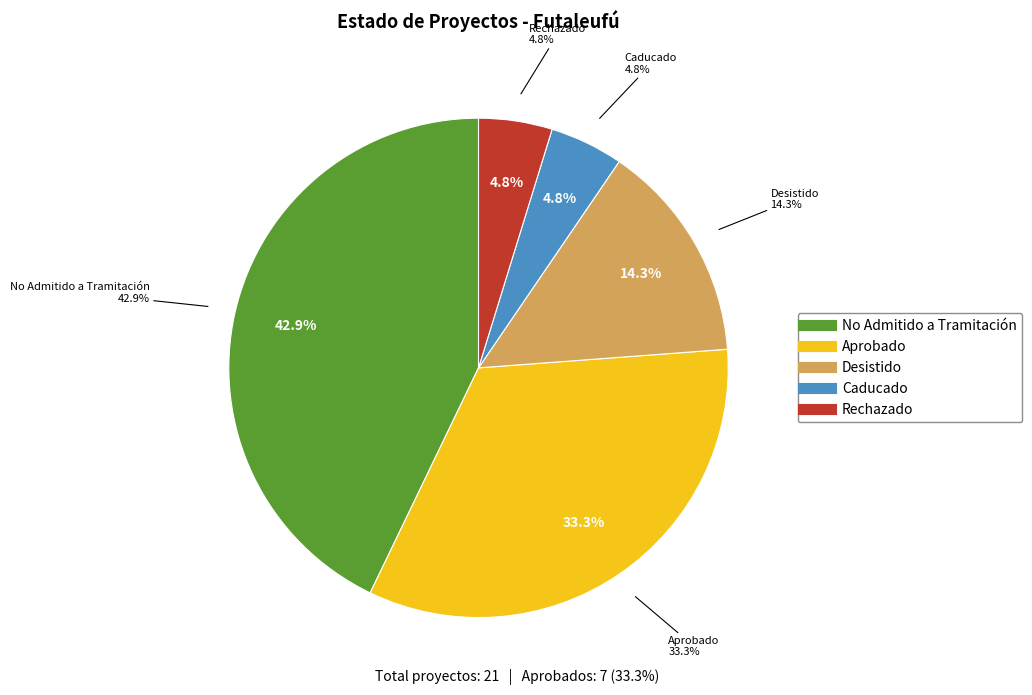

Is there a majority slice in this chart?

No